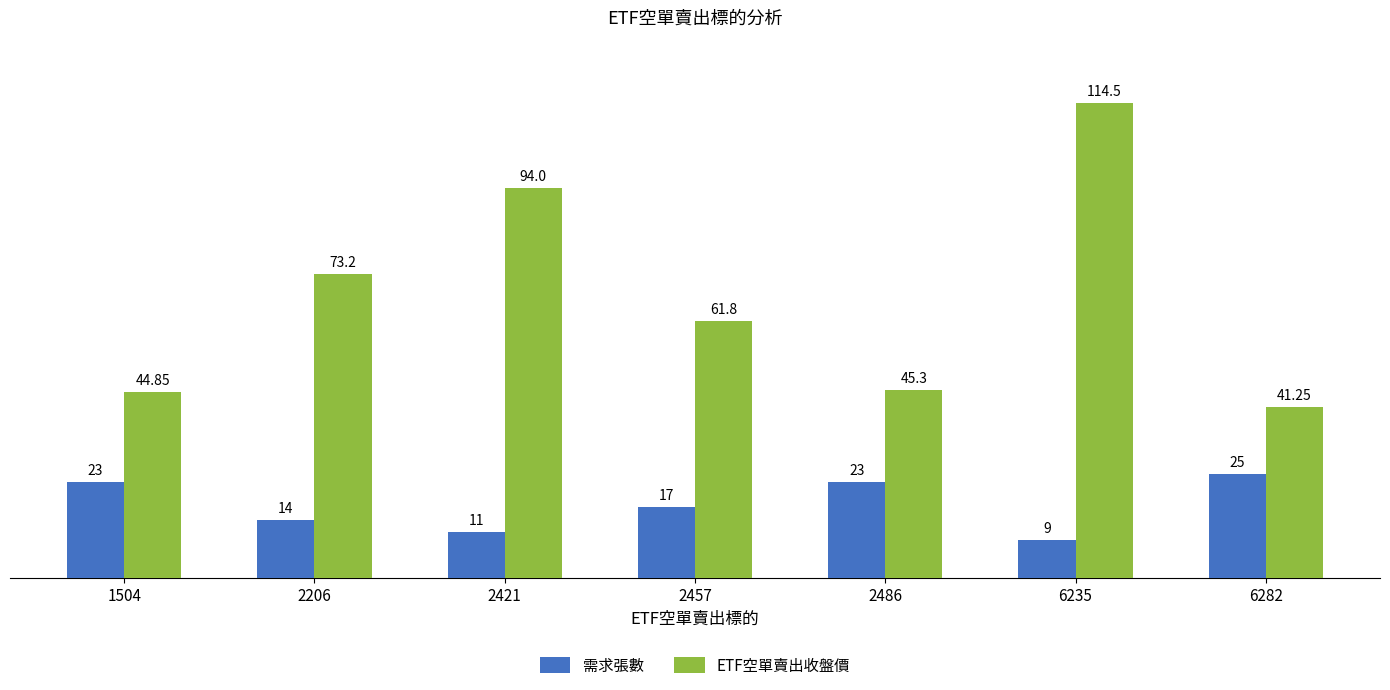

Which category has the highest value across all series?

6235